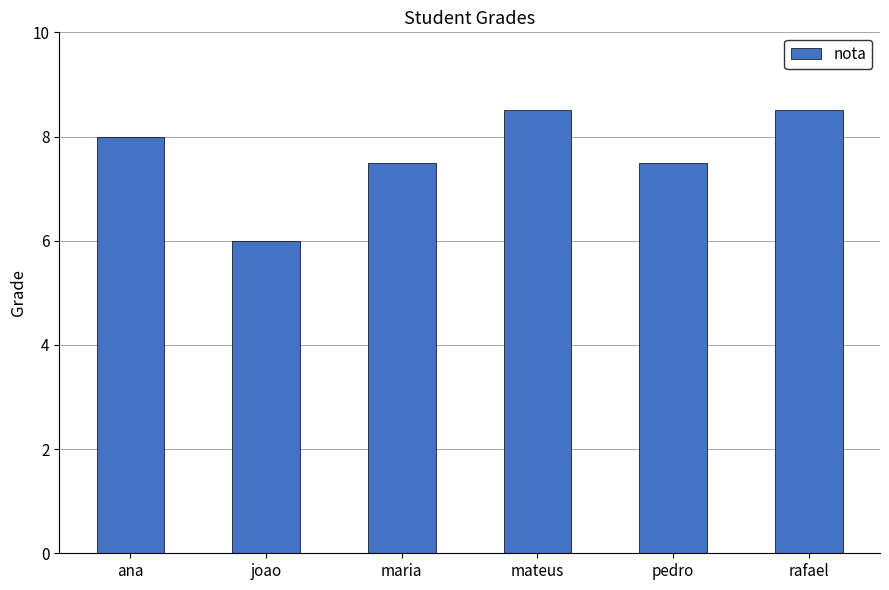

What is the difference between the values at pedro and joao?

1.5